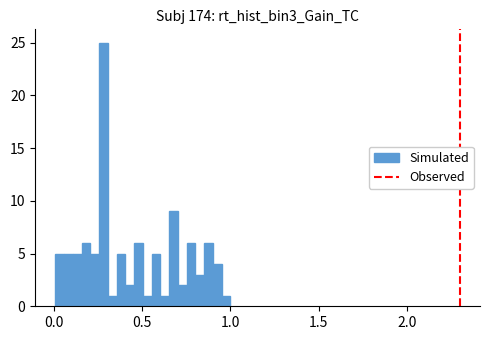

Around what value on the x-axis is the tallest bar? Give the approximate position of its centre, as read against the axis.

0.30